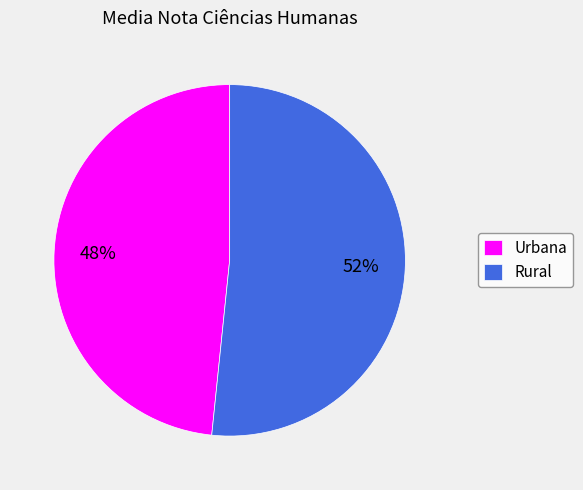

What percentage is the Rural slice, to the nearest percent?

52%